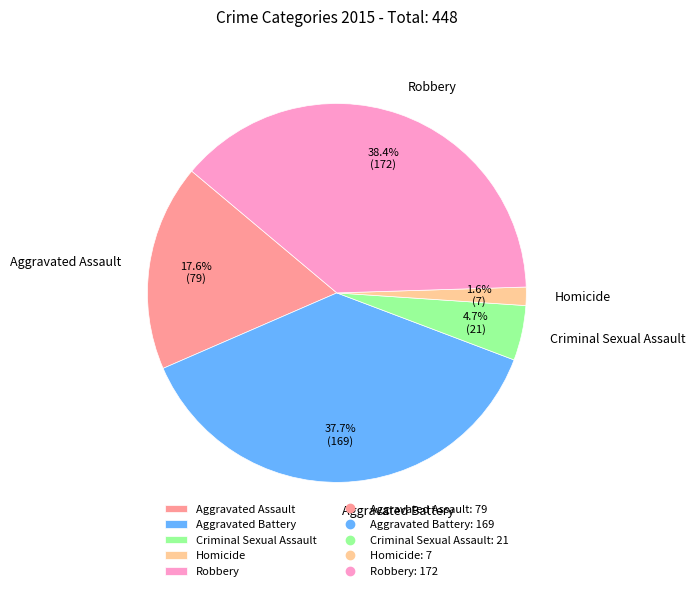

What percentage is the Aggravated Battery slice, to the nearest percent?

38%